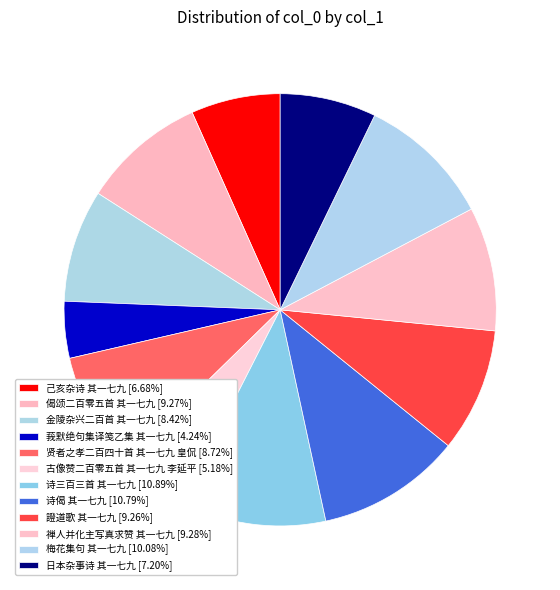

The 贤者之孝二百四十首 其一七九 皇侃 slice represents 9% of the pie. True or false?

True